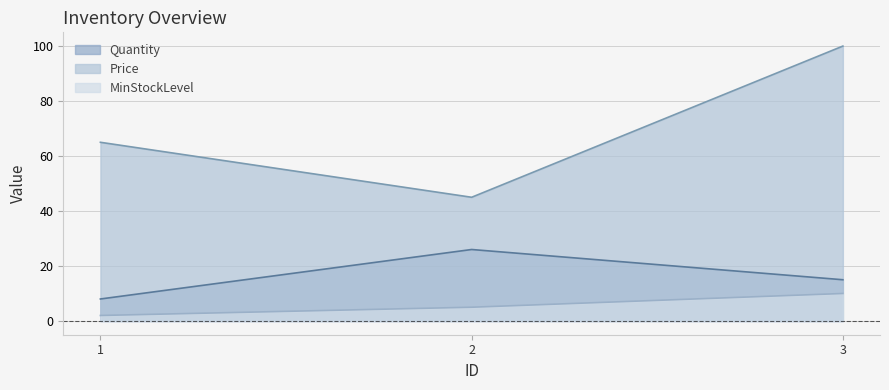

How many data points in Price are less than 65?

1